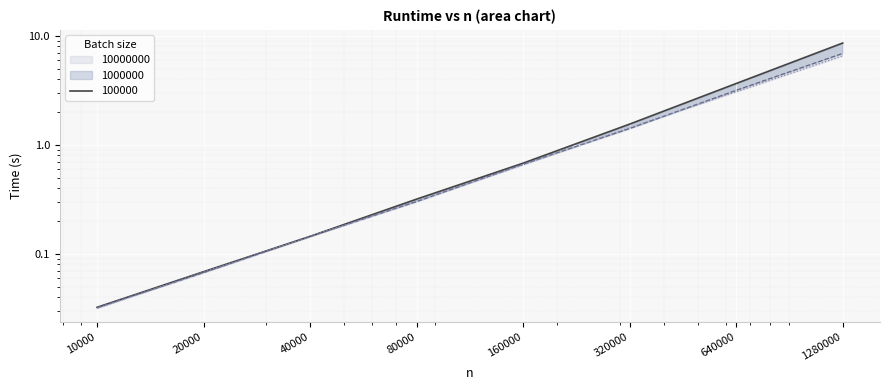

At which label is 1000000 closest to 3?

640000